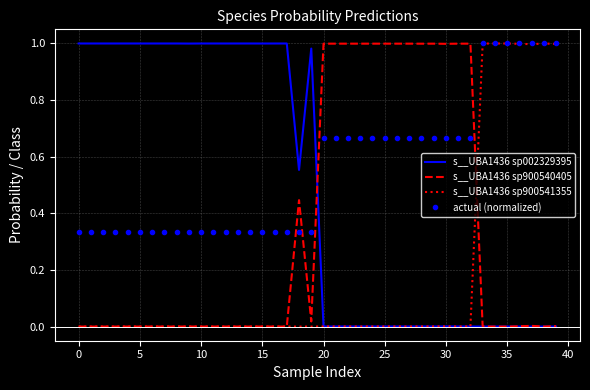

Which series ends up on top after the final intersection of actual (normalized) and s__UBA1436 sp002329395?

actual (normalized)